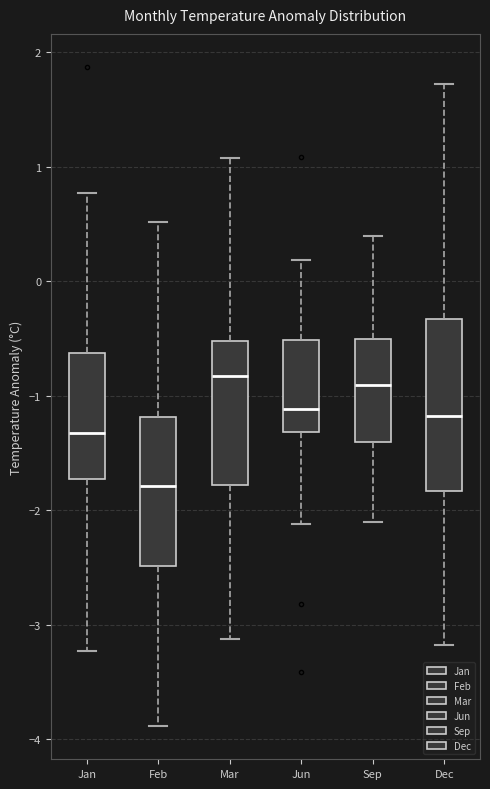

Where is the upper edge of the box for Jun on the y-axis? The values are not printed on the chart, so give them approximately, as read against the axis.

-0.5